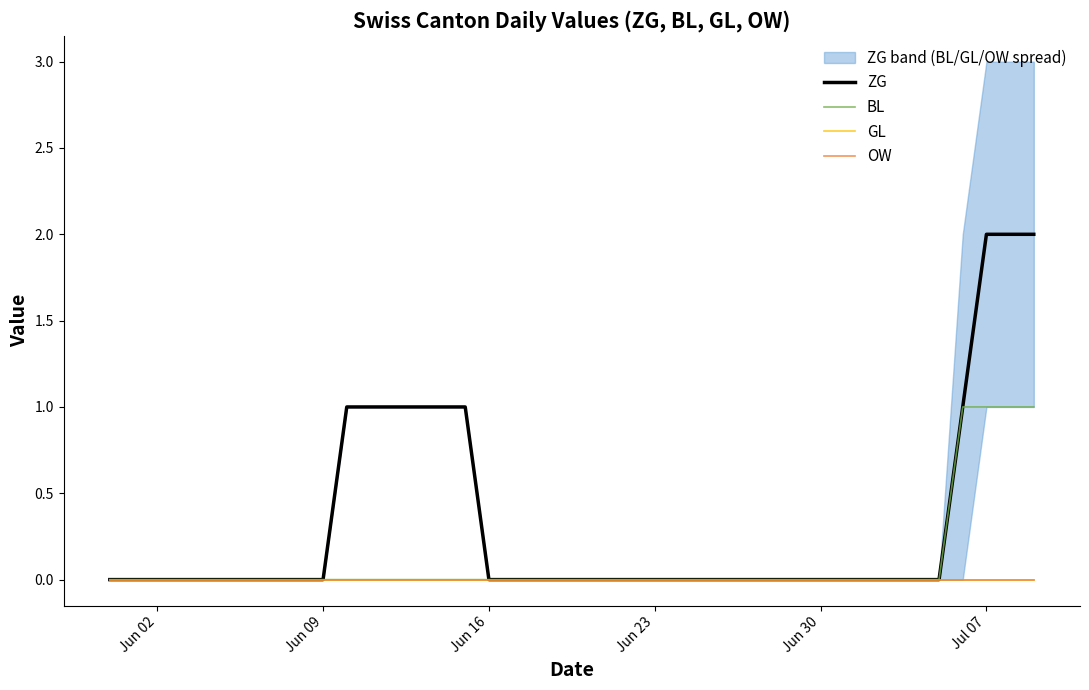

True or false: OW and ZG intersect in this chart.

False